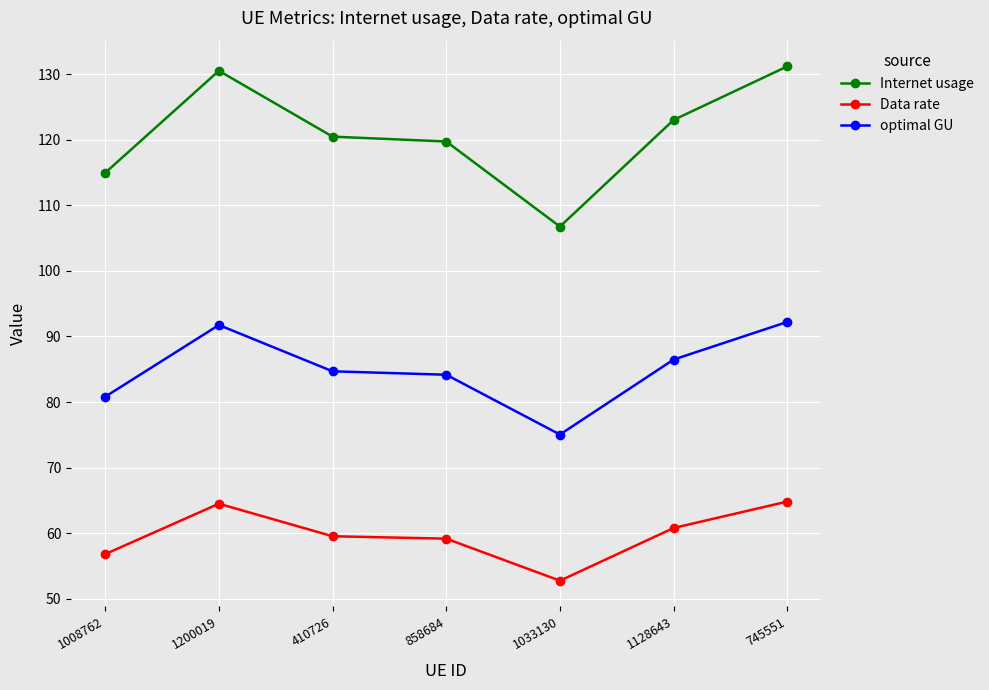

Which series has the largest total across all categories?

Internet usage